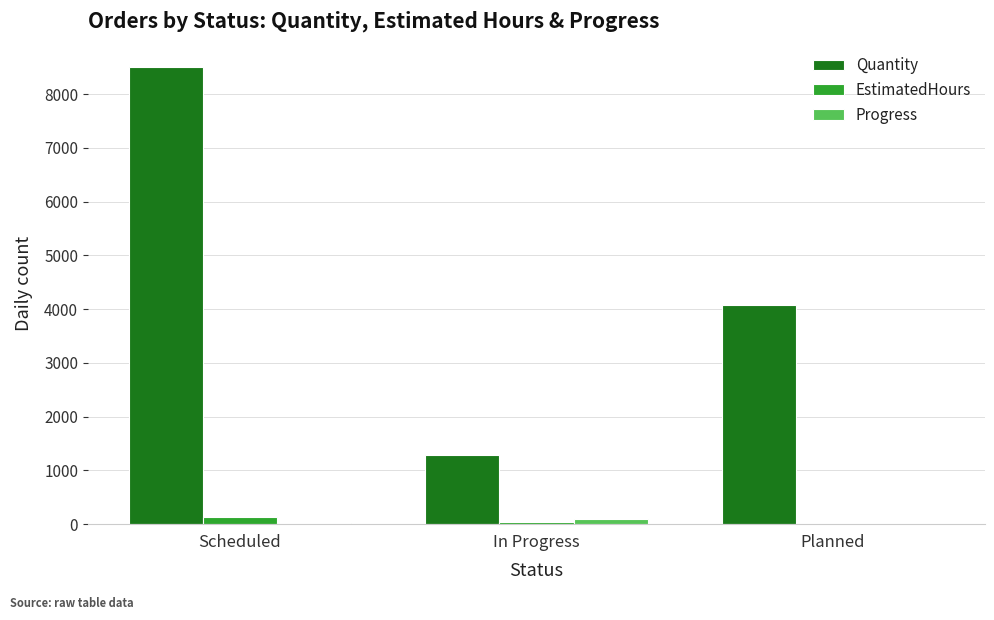

The Quantity series shows 4068.0 at Planned. True or false?

True